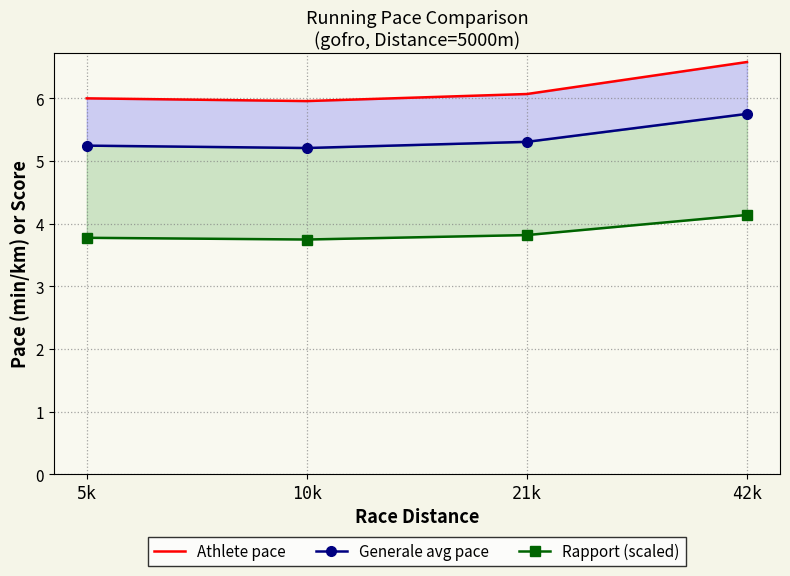

Rank the series by their average value, from lowest to highest.

Rapport (scaled), Generale avg pace, Athlete pace